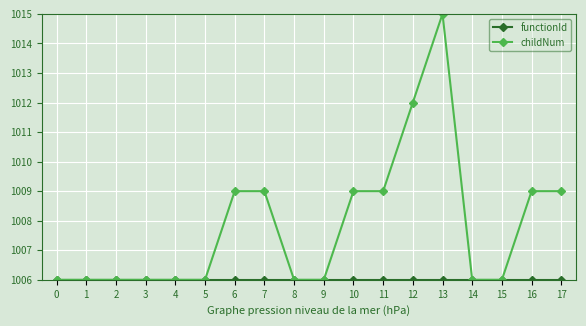

What is the minimum value for childNum?

1006